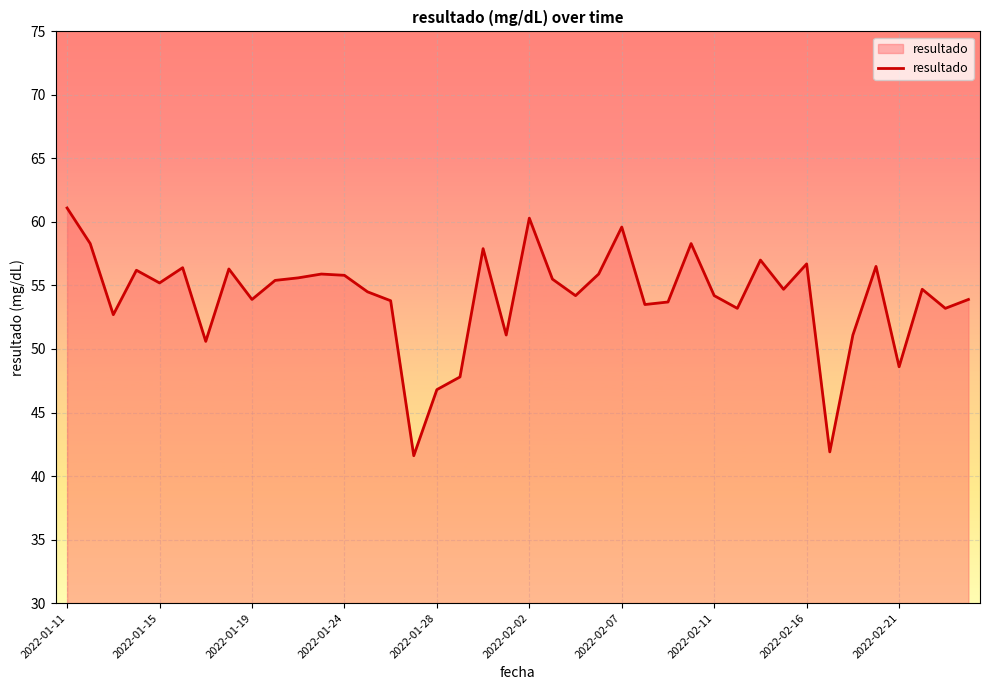

What is the greatest value displayed?

61.1